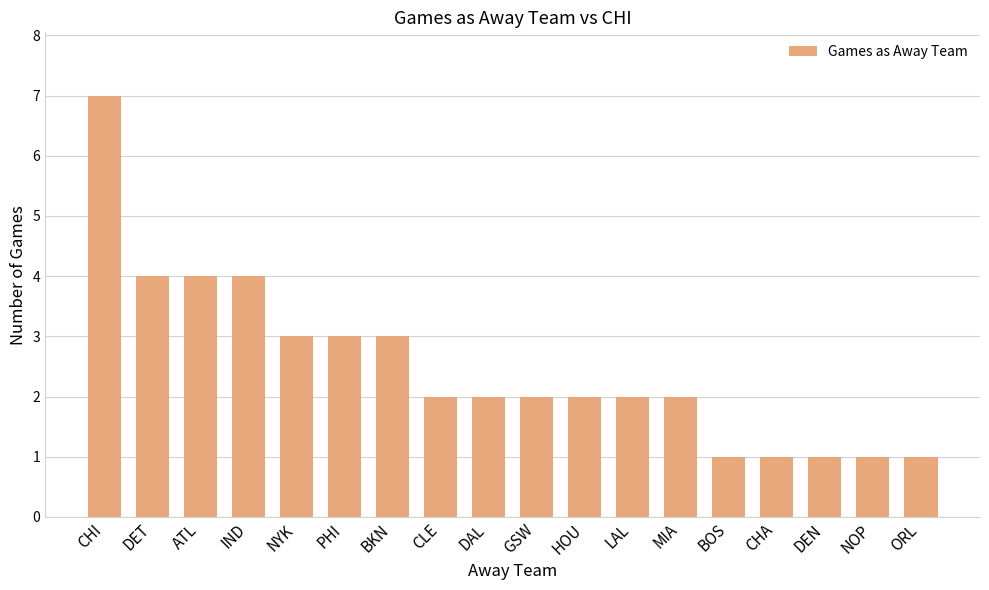

Count the number of data series in this chart.

1